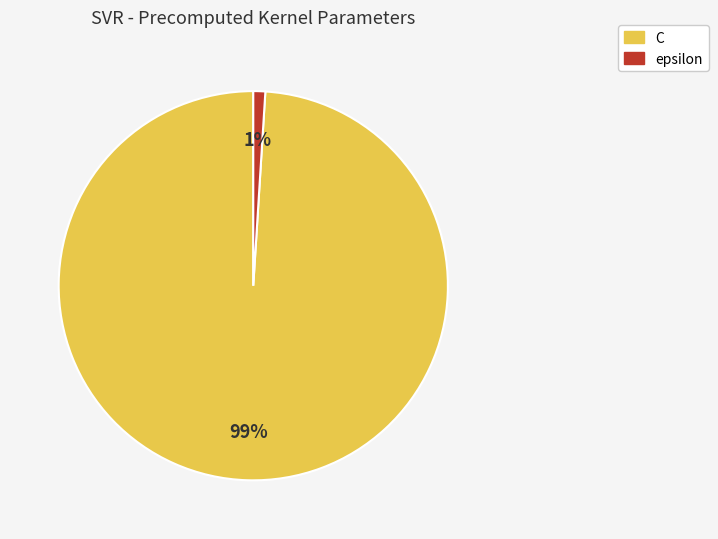

True or false: C accounts for 99% of the total.

True